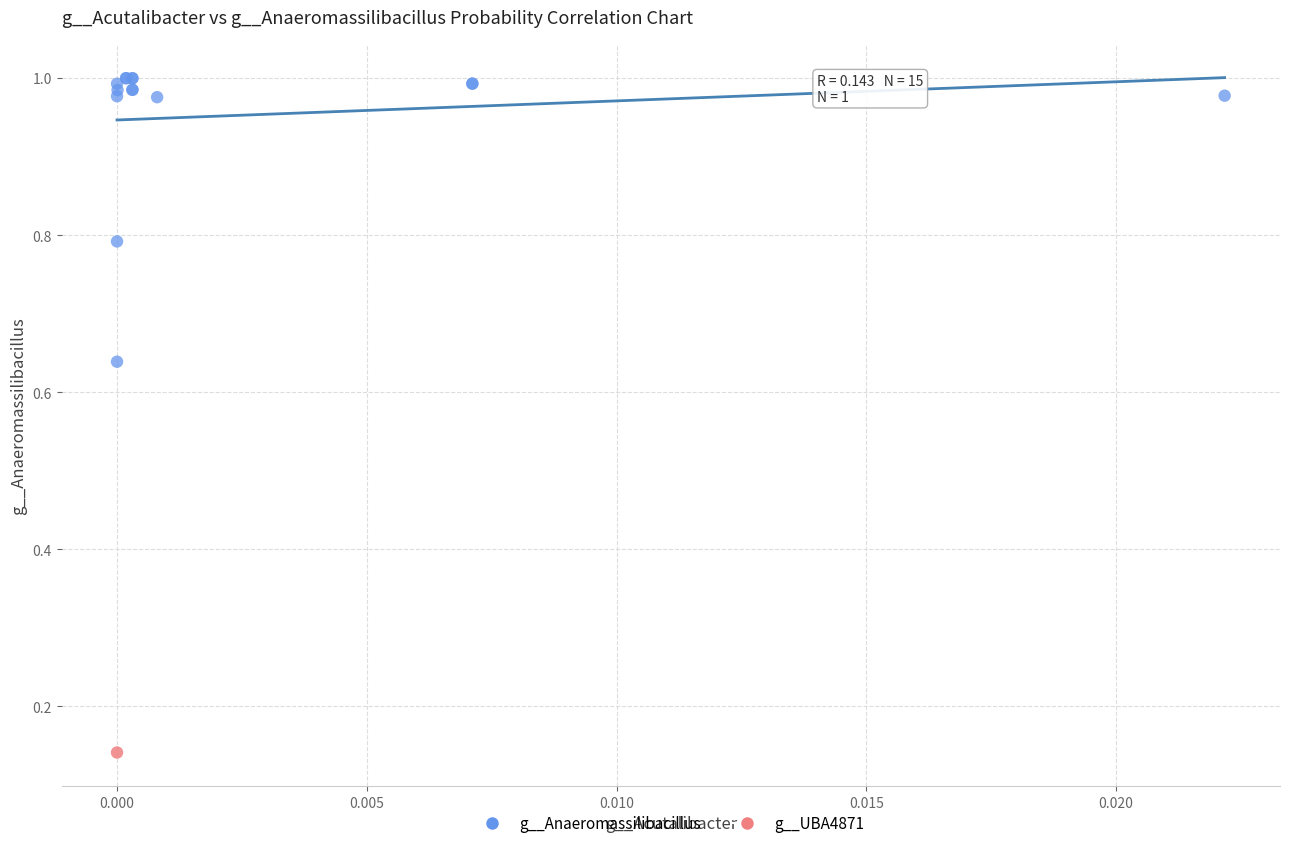

What are all the series names shown in the legend?

g__Anaeromassilibacillus, g__UBA4871